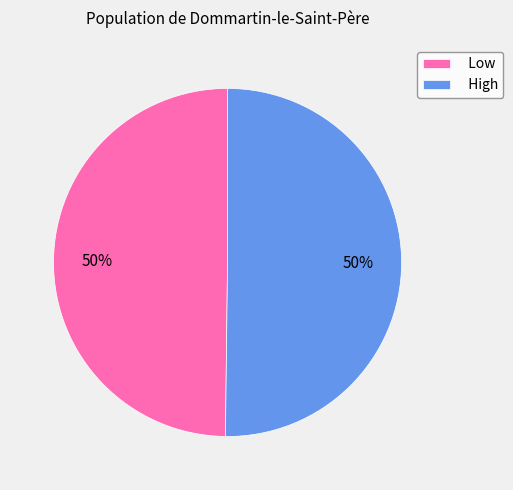

Is it true that High is 50% of the pie?

True